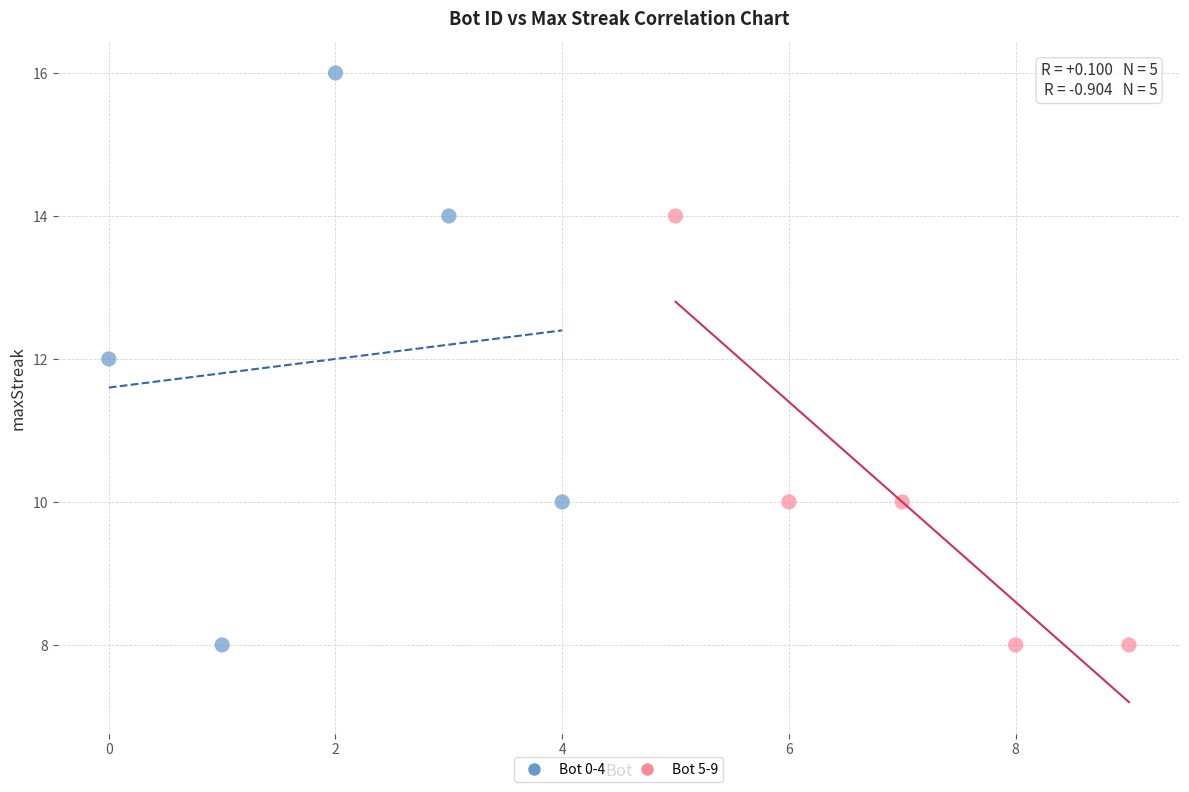

Which series has the widest spread of Y values?

Bot 0-4